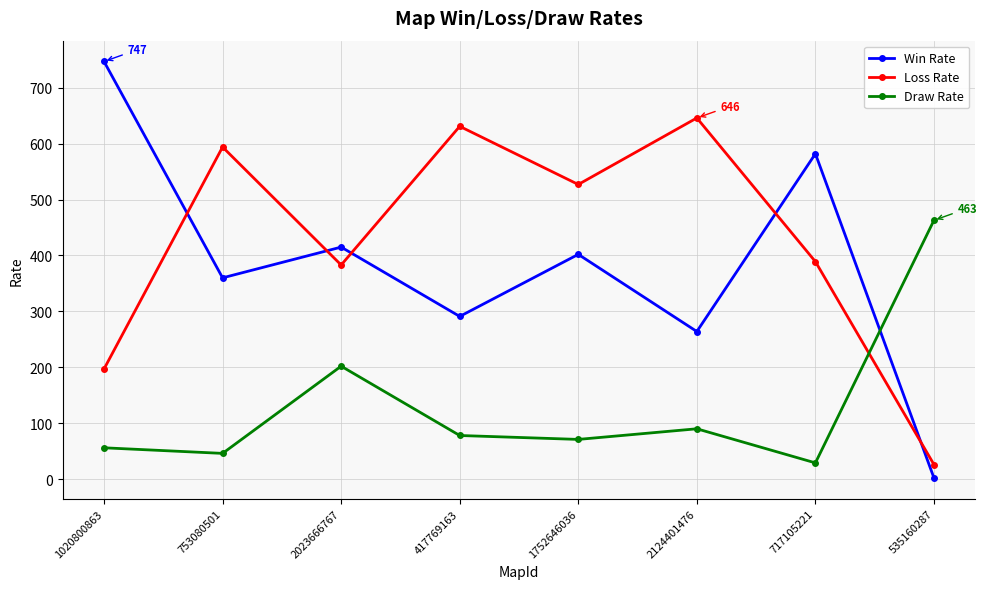

Reading left to right, list all the values displayed in this chart.

Win Rate: 747	360	415	291	402	264	582	2
Loss Rate: 197	594	383	631	527	646	389	26
Draw Rate: 56	46	202	78	71	90	29	463